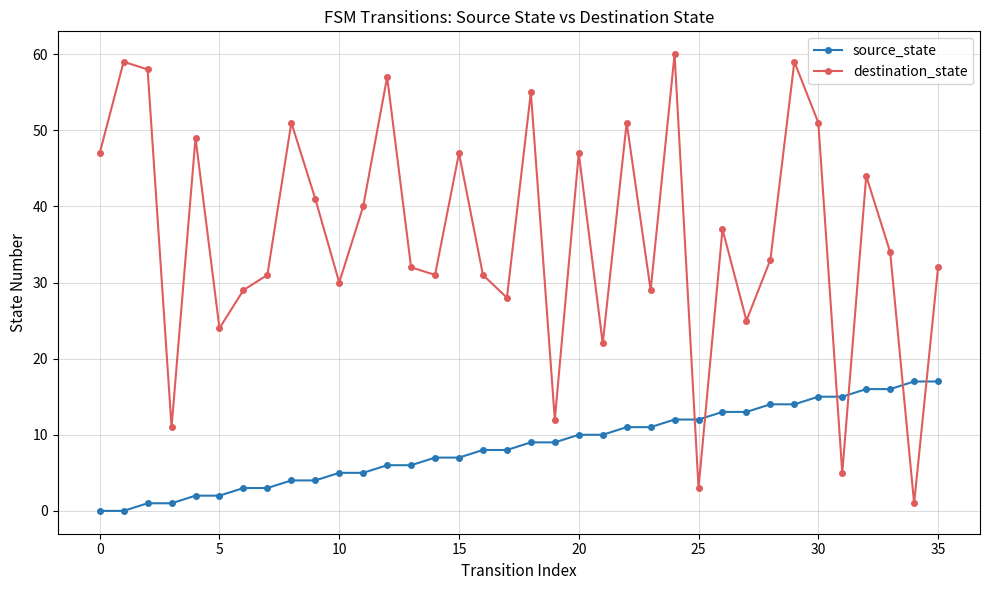

What is the difference between the maximum and minimum values in the source_state series?

17